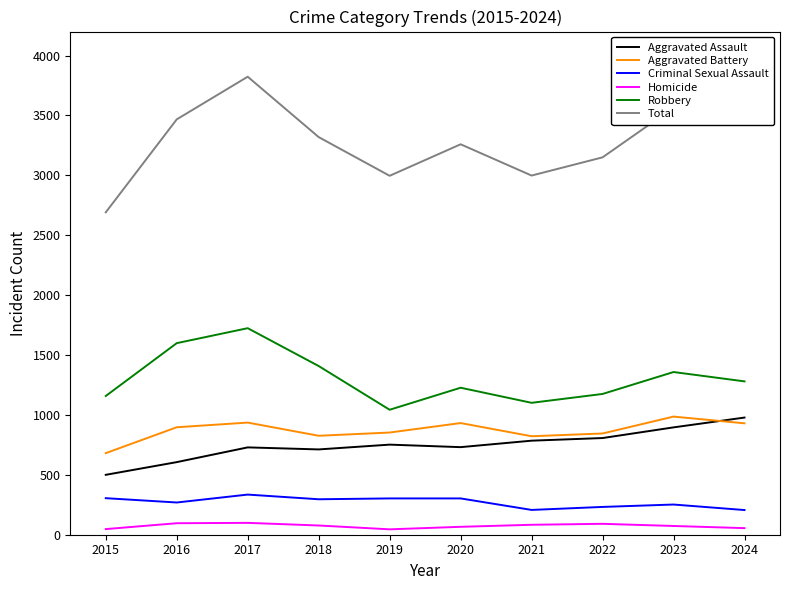

Which series has the largest total across all categories?

Total